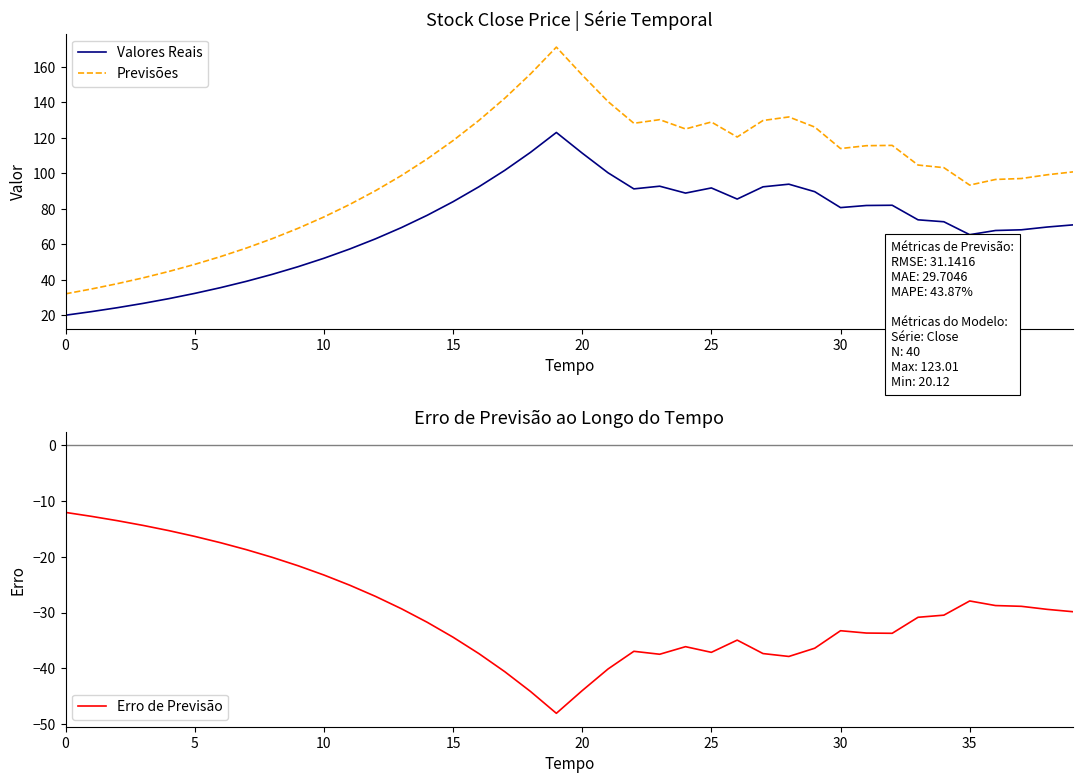

What is the total value across all series at 11?

114.8